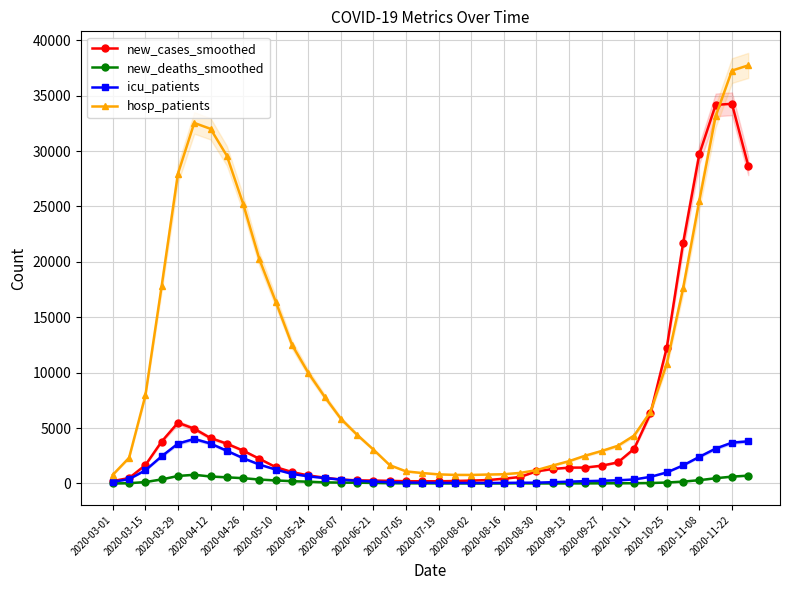

What is the lowest value of the icu_patients series?

42.1